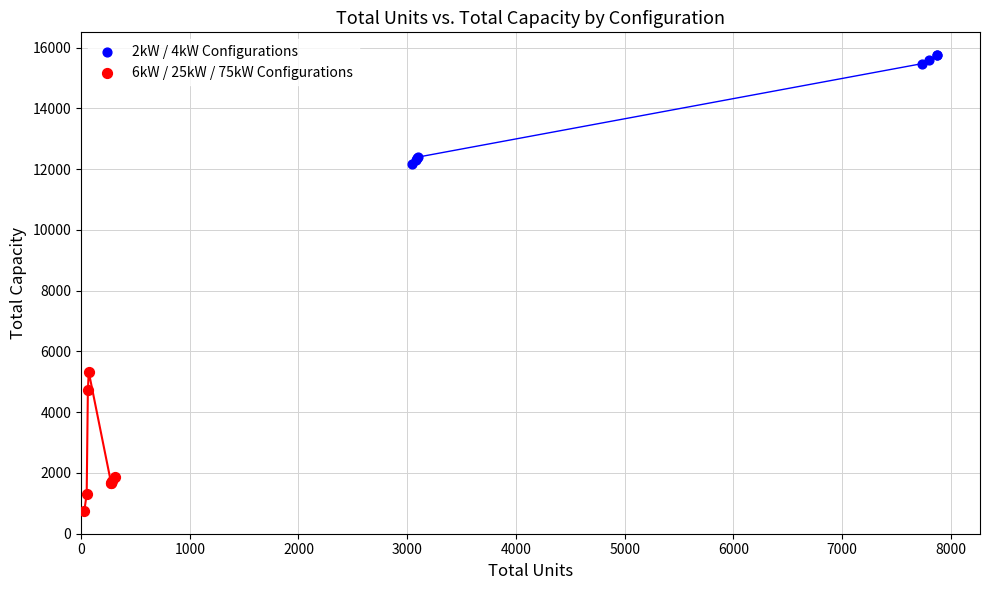

Which series has the largest Y range (max minus min)?

6kW / 25kW / 75kW Configurations